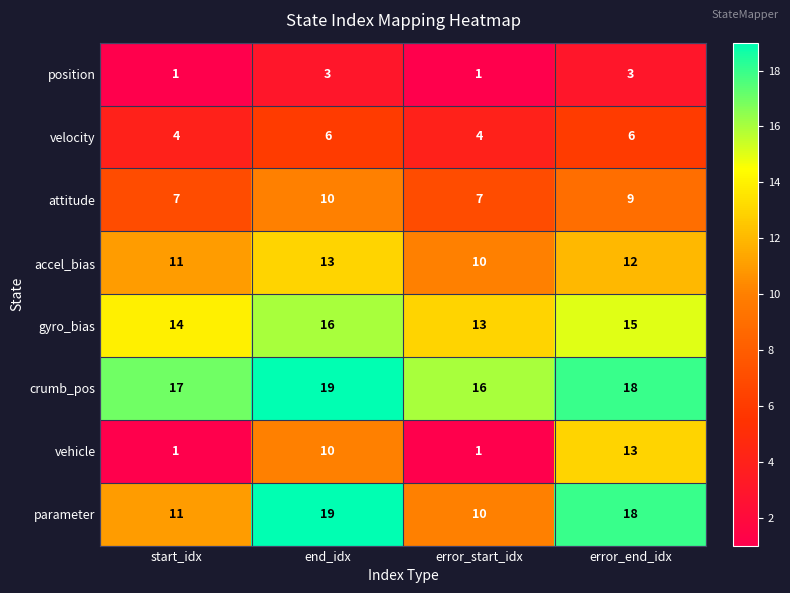

The vehicle series shows 2 at start_idx. True or false?

False